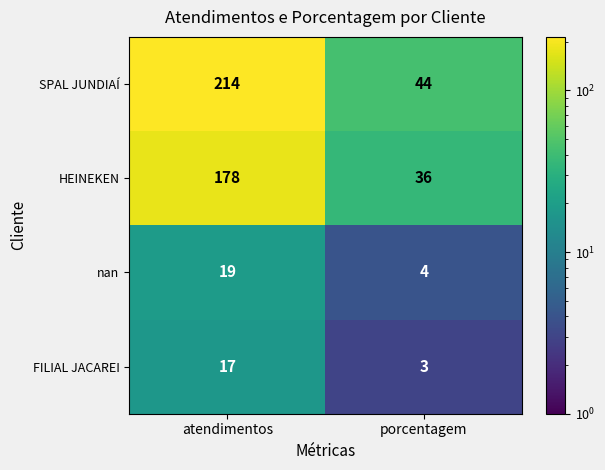

What is the sum of the SPAL JUNDIAÍ values at porcentagem and atendimentos?

258